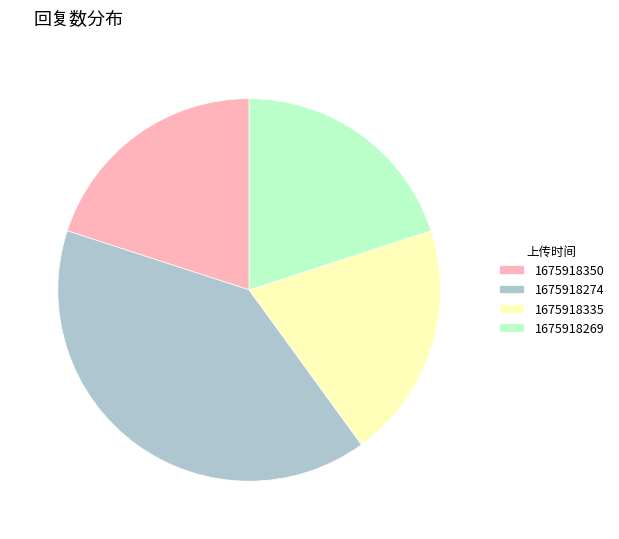

Does 1675918335 represent more than half of the total?

No